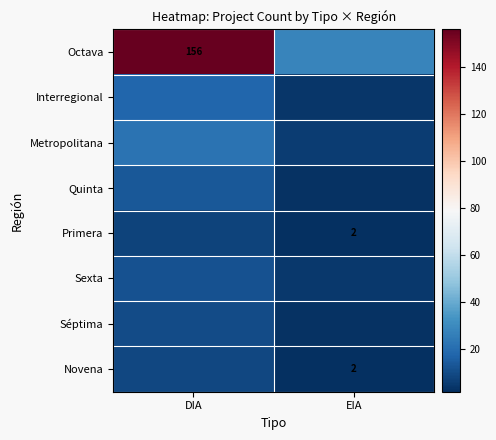

Rank the series by their maximum value, from highest to lowest.

Octava, Metropolitana, Interregional, Quinta, Sexta, Séptima, Novena, Primera